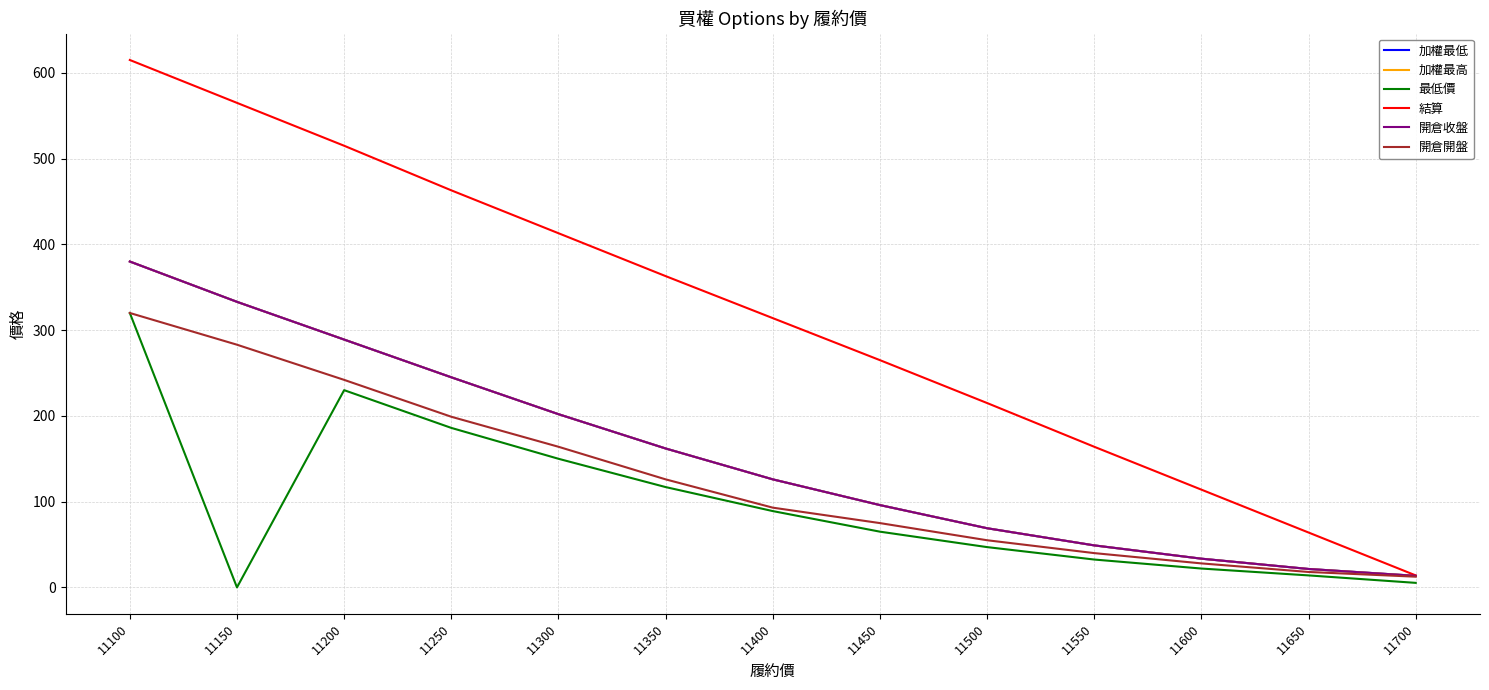

What is the maximum value shown in the chart?

615.0